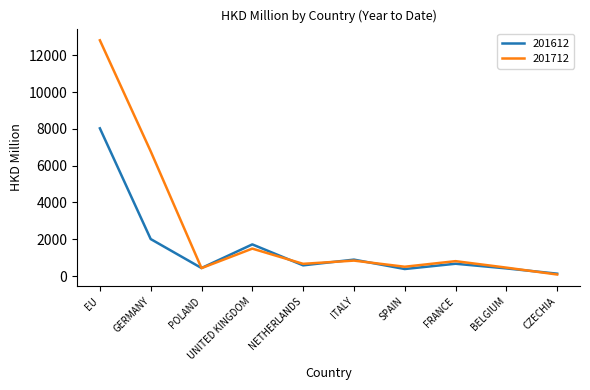

What are all the series names shown in the legend?

201612, 201712